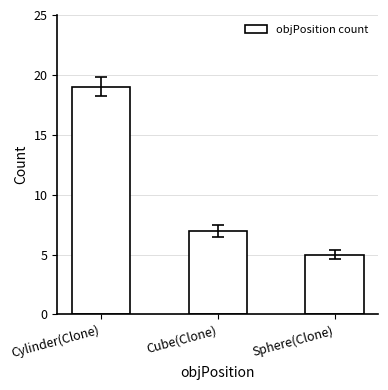

At which label is the value closest to 12?

Cube(Clone)